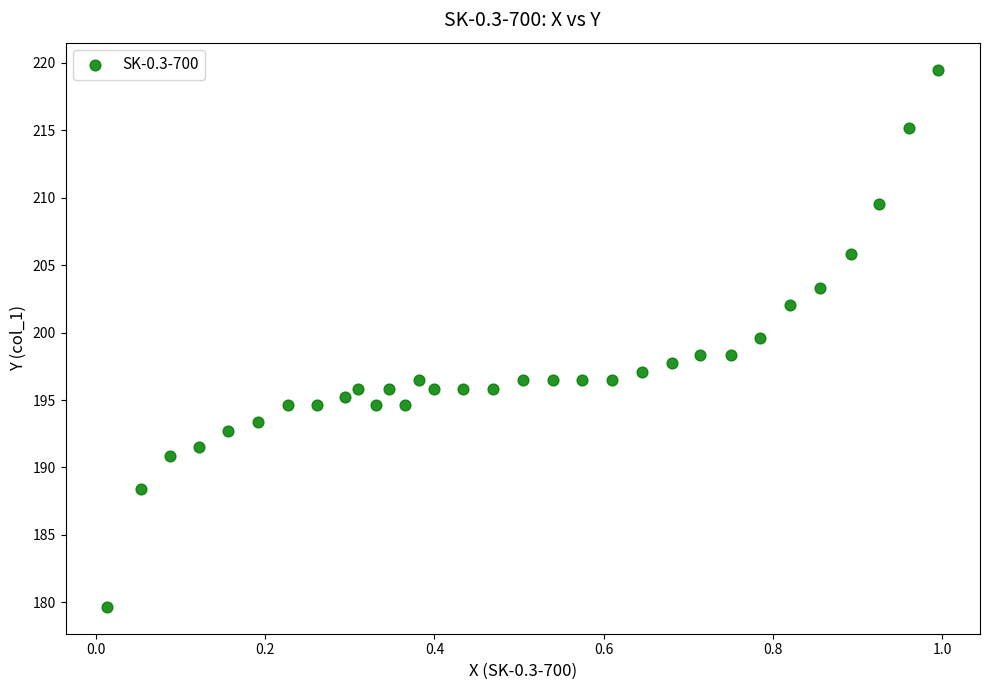

What is the range of X values (max minus min)?

1.0